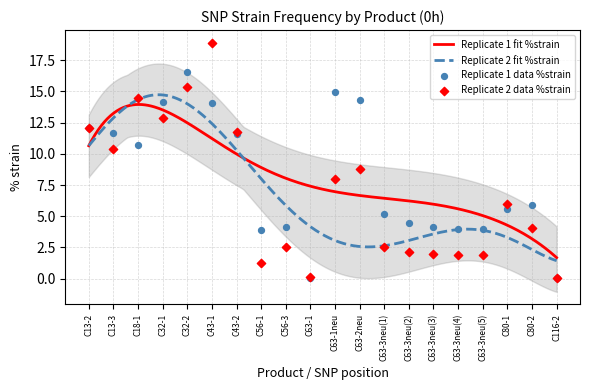

Which series has the widest spread of Y values?

Replicate 2 %strain